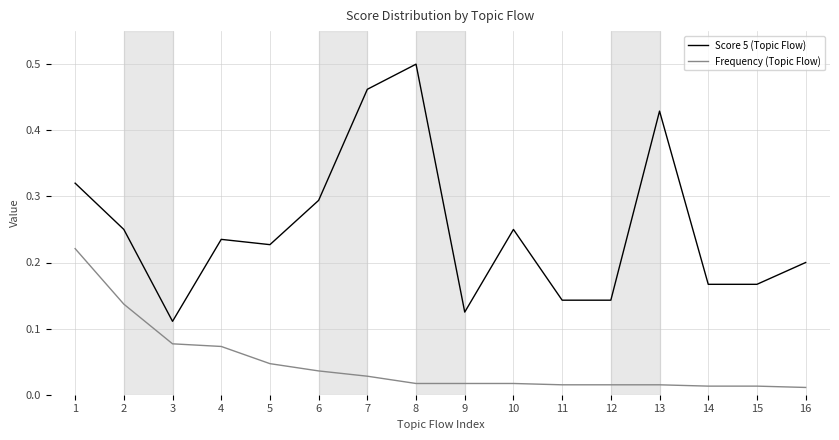

Between 1 and 6, which series saw the biggest shift?

Frequency (Topic Flow)